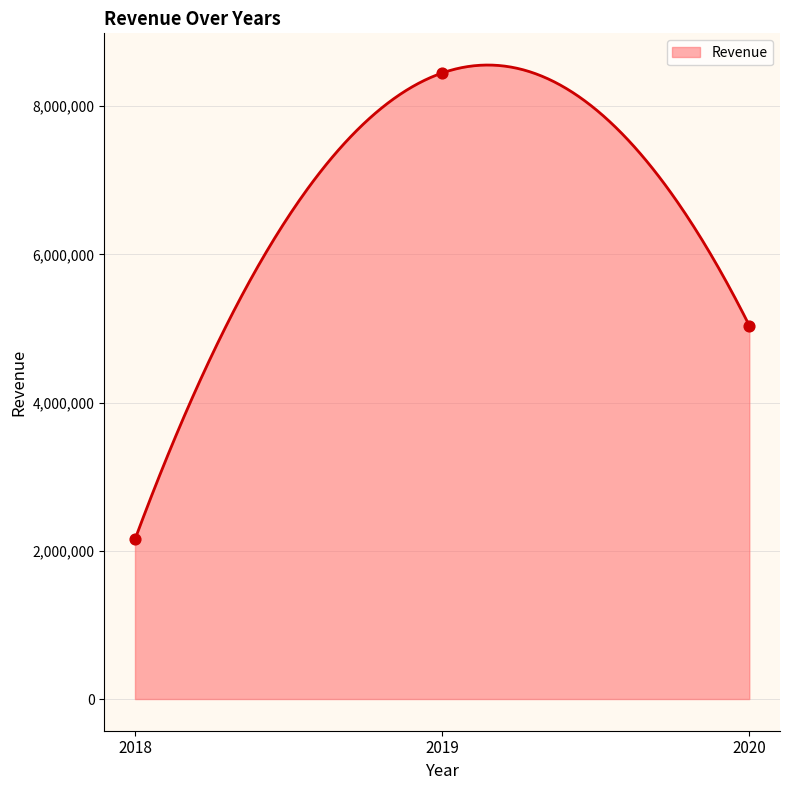

Which has a higher value, 2020 or 2019?

2019